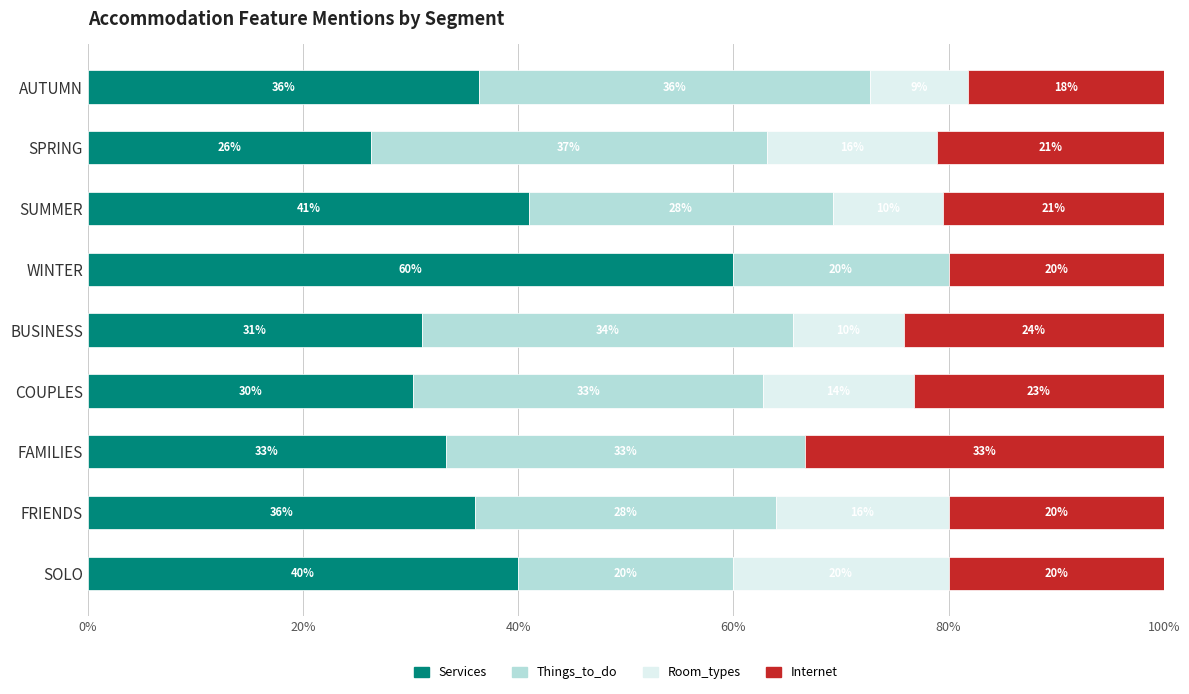

What is the total value across all series at FRIENDS?

100.0